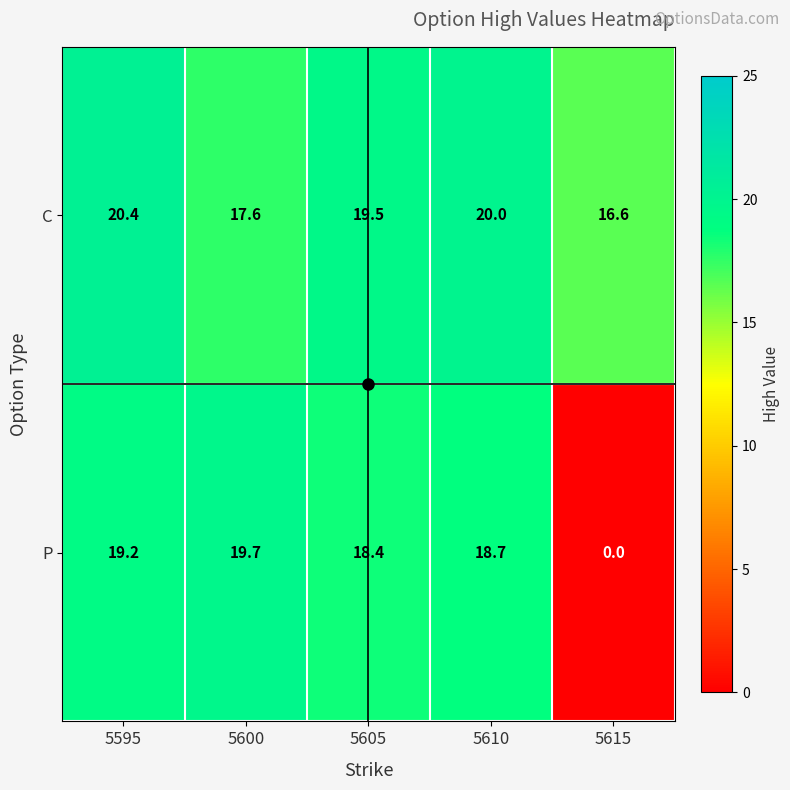

Which series has the largest range (max minus min)?

P